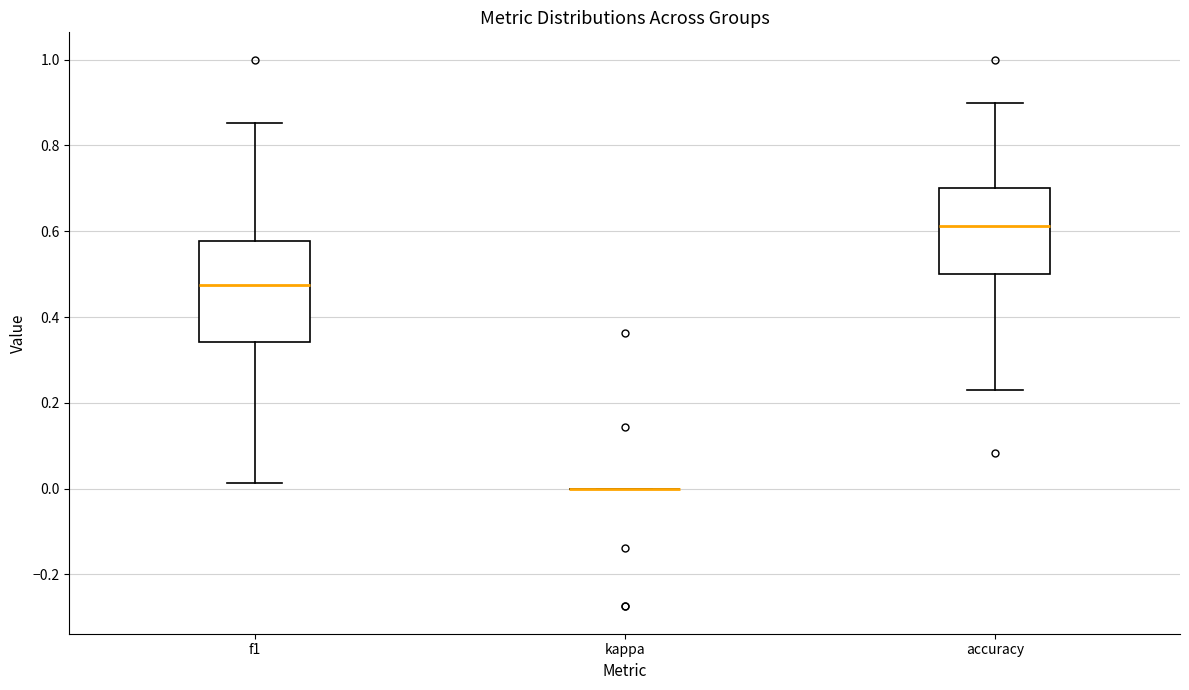

Reading left to right, transcribe this box plot: for each box, give where its median line is, the range the box spans, and where its two whiskers end, as read against the y-axis. The values are not printed on the chart, so give them approximately, as read against the axis.

f1: median 0.48, box 0.34 to 0.58, whiskers 0.02 to 0.86
kappa: box collapsed to a line at 0.00, whiskers 0.00 to 0.00
accuracy: median 0.62, box 0.50 to 0.70, whiskers 0.24 to 0.90